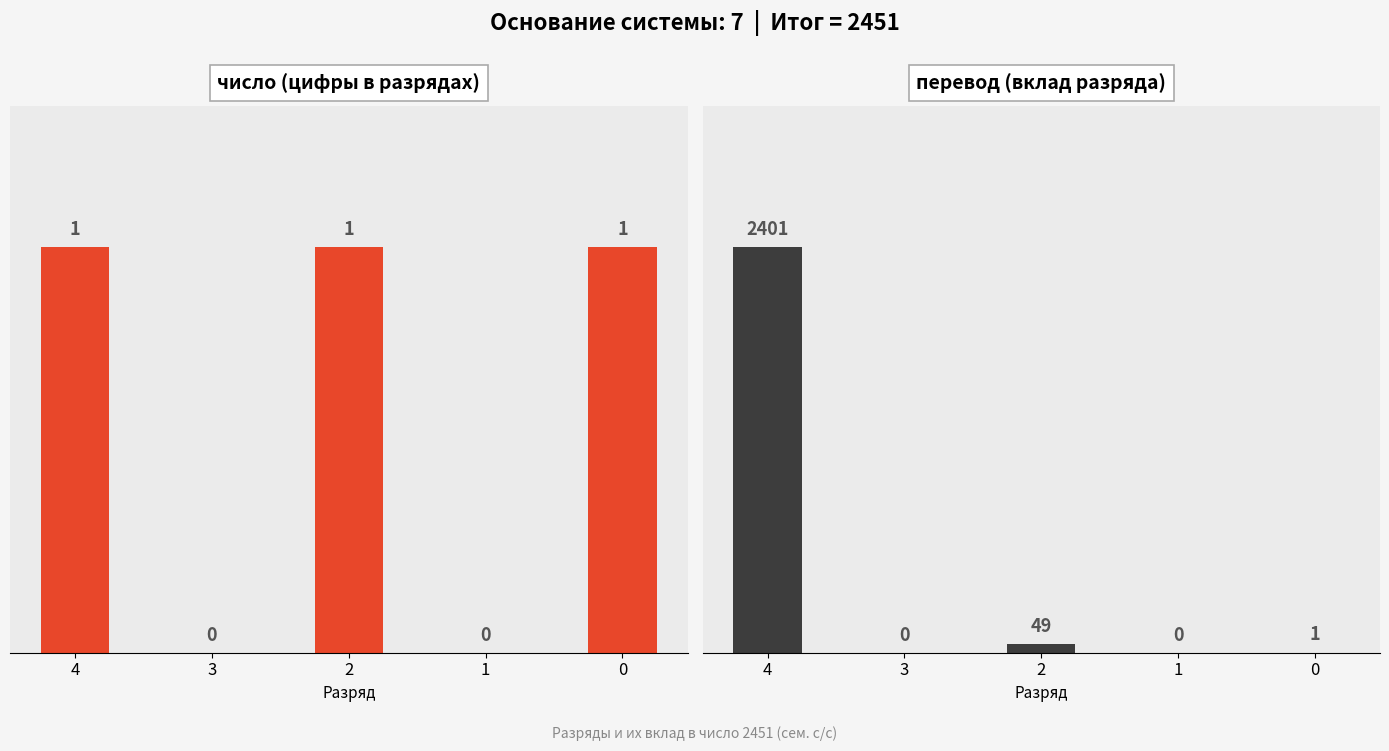

What is the difference between the maximum and second lowest values in the перевод series?

2401